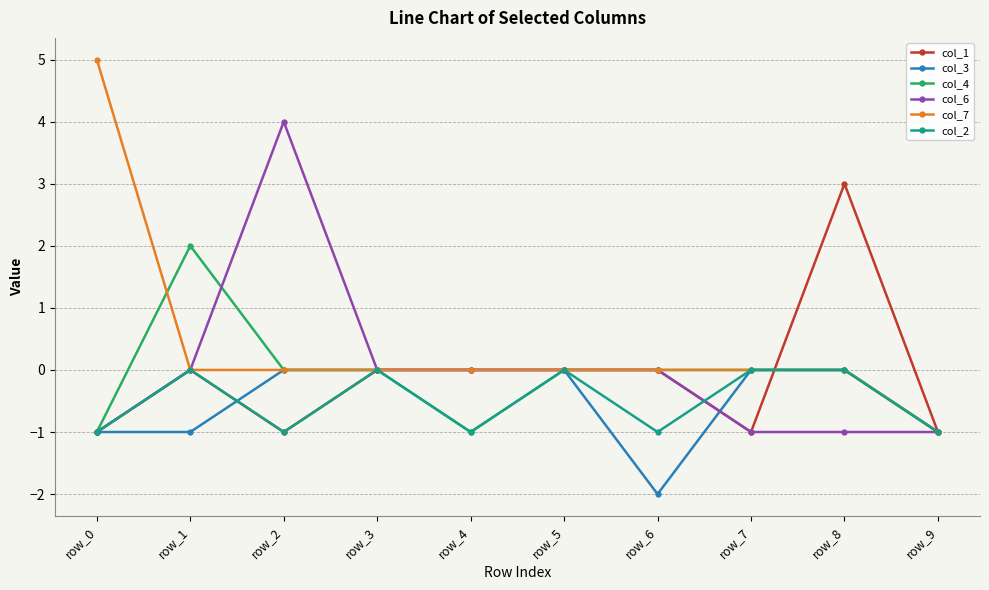

At which category does col_6 reach its first local peak?

row_2